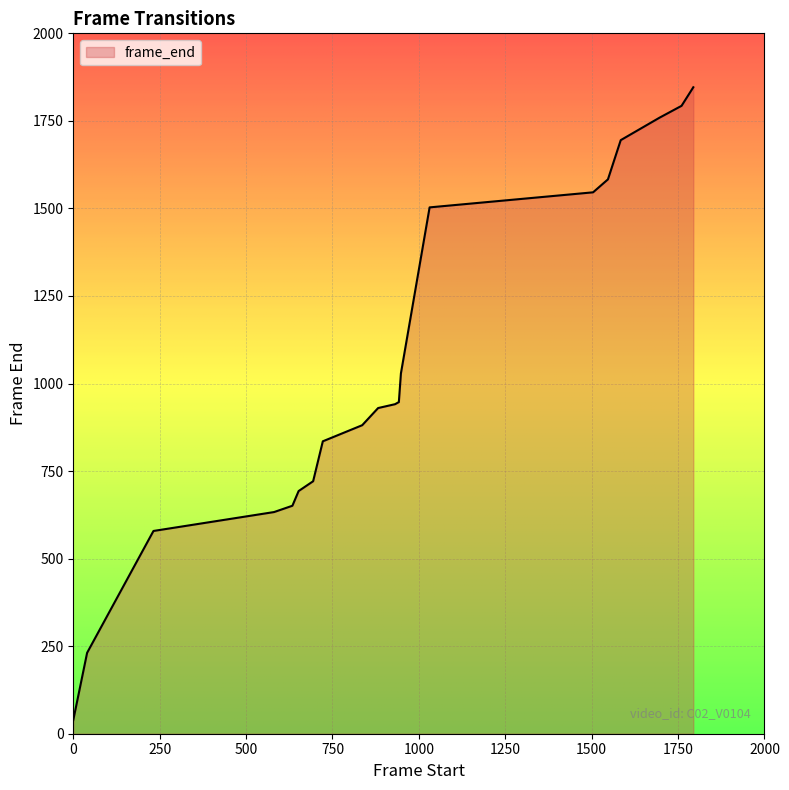

What is the sum of all values?

20835